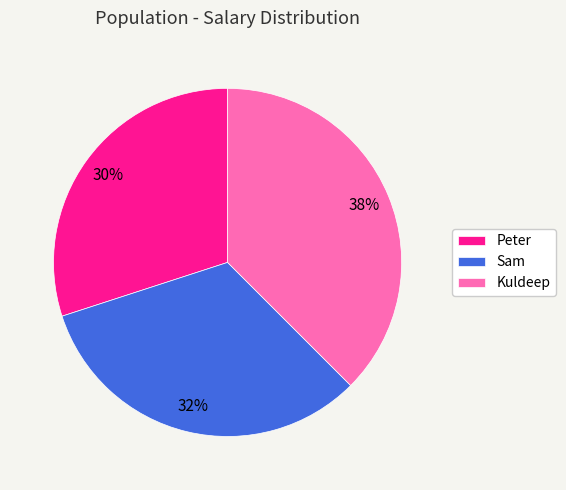

Rank the categories by value from lowest to highest.

Peter, Sam, Kuldeep